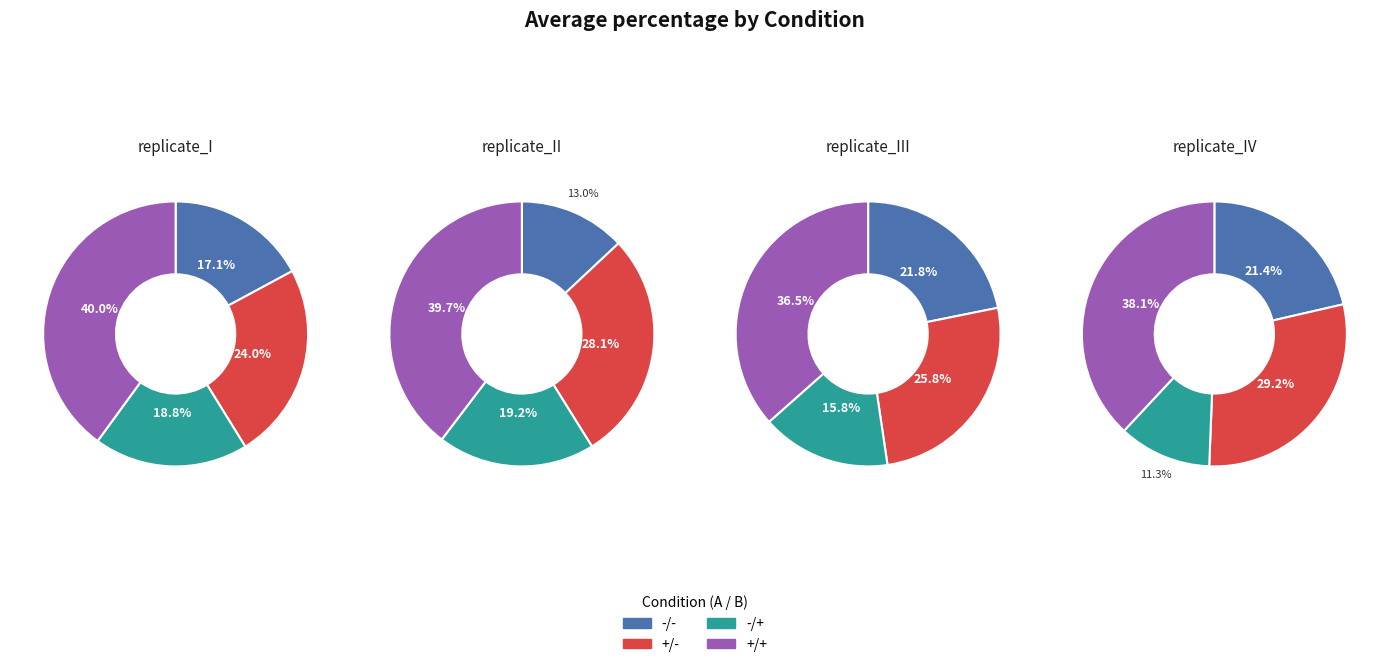

What percentage do +/+ and -/- together represent?

57.1%